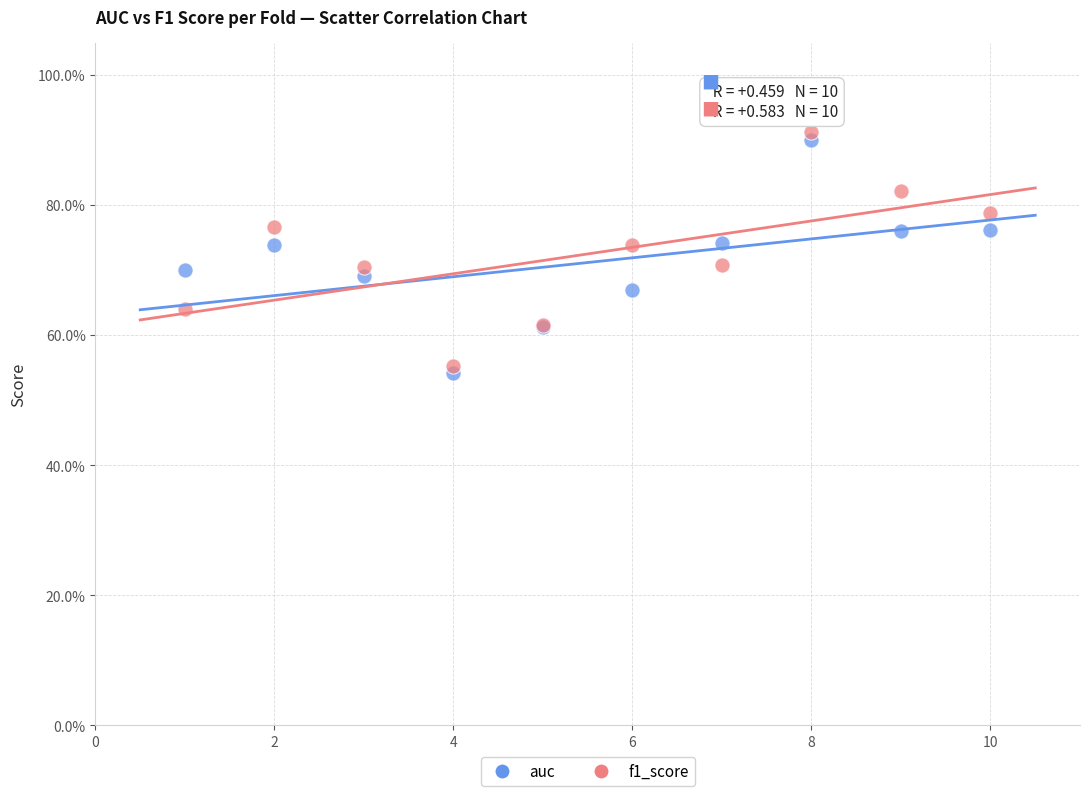

Which series has the widest spread of Y values?

f1_score